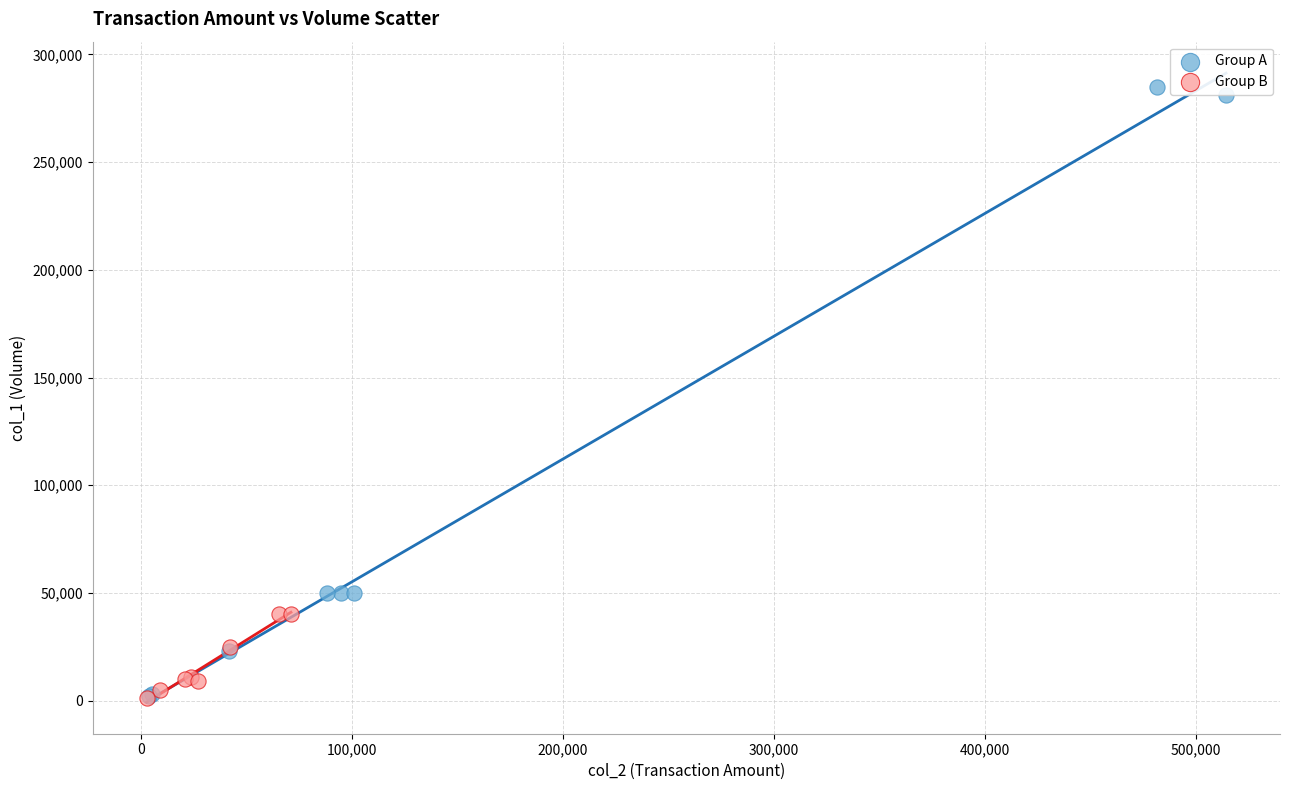

Which series contains the highest Y value?

Group A